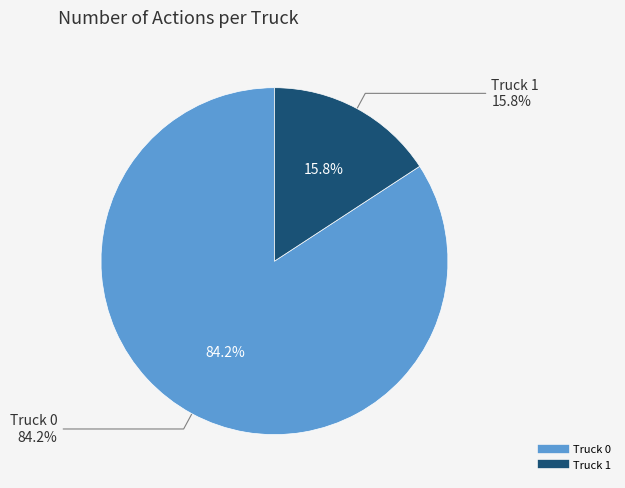

What is the change in value from Truck 0 to Truck 1?

-13